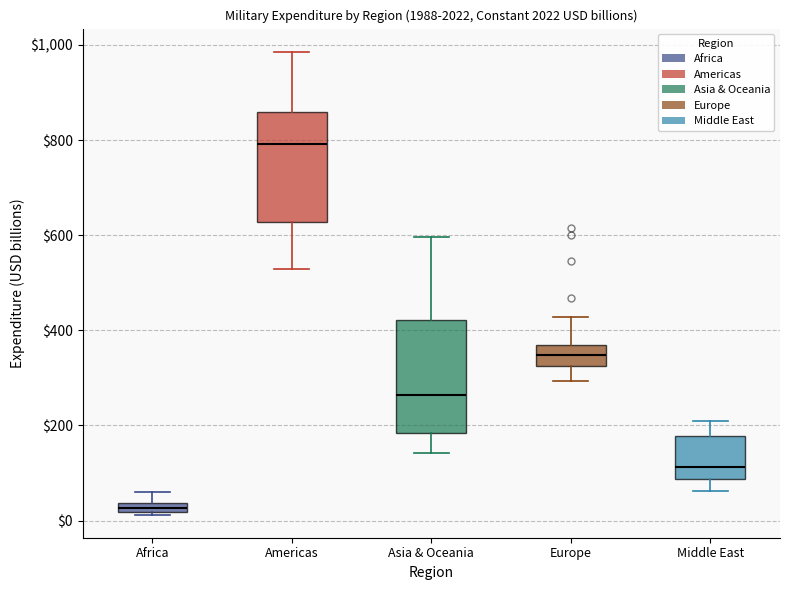

Where does the median line of the box for Europe sit on the y-axis? The values are not printed on the chart, so give them approximately, as read against the axis.

340